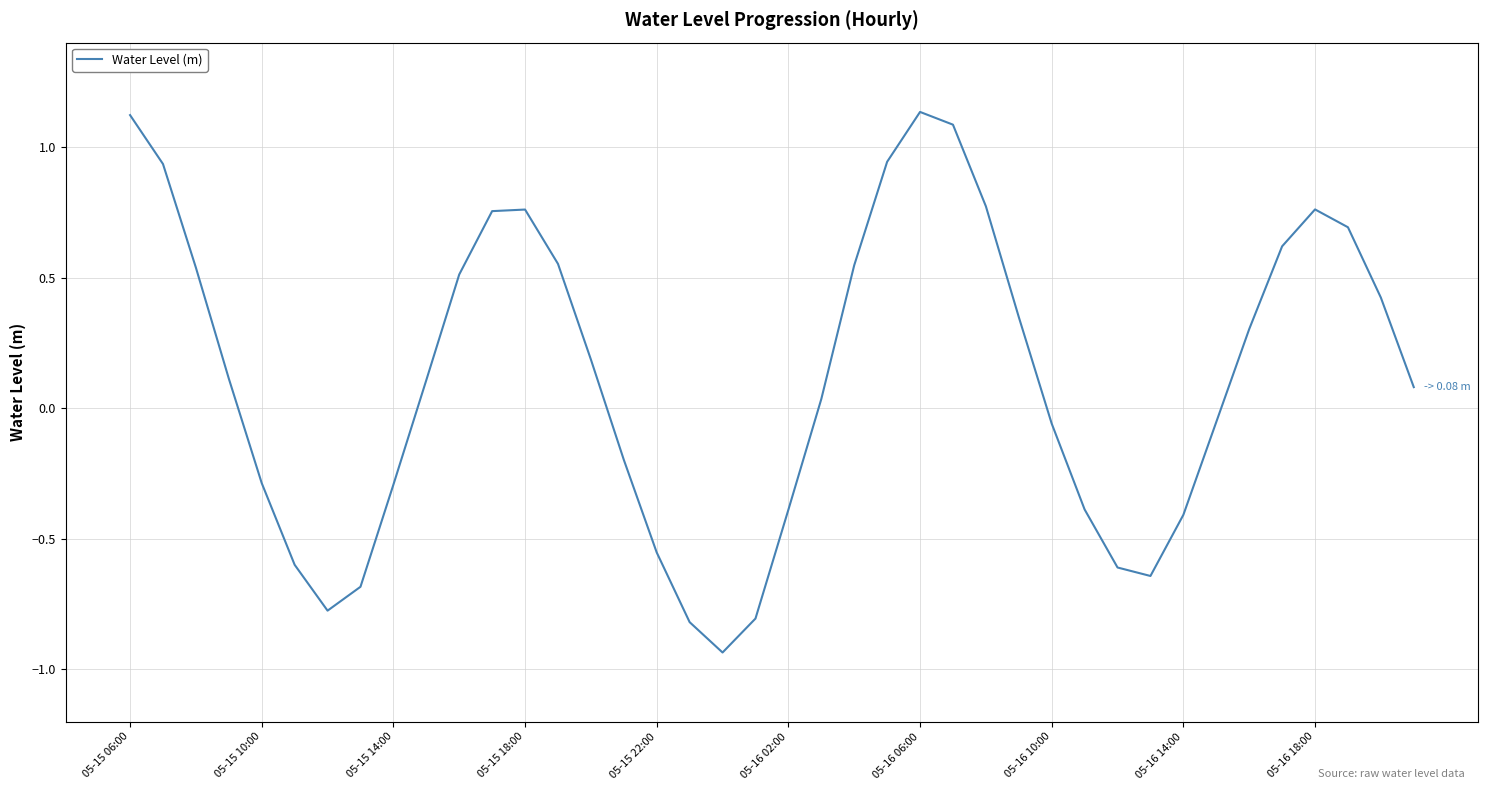

Does the chart have visible grid lines?

Yes